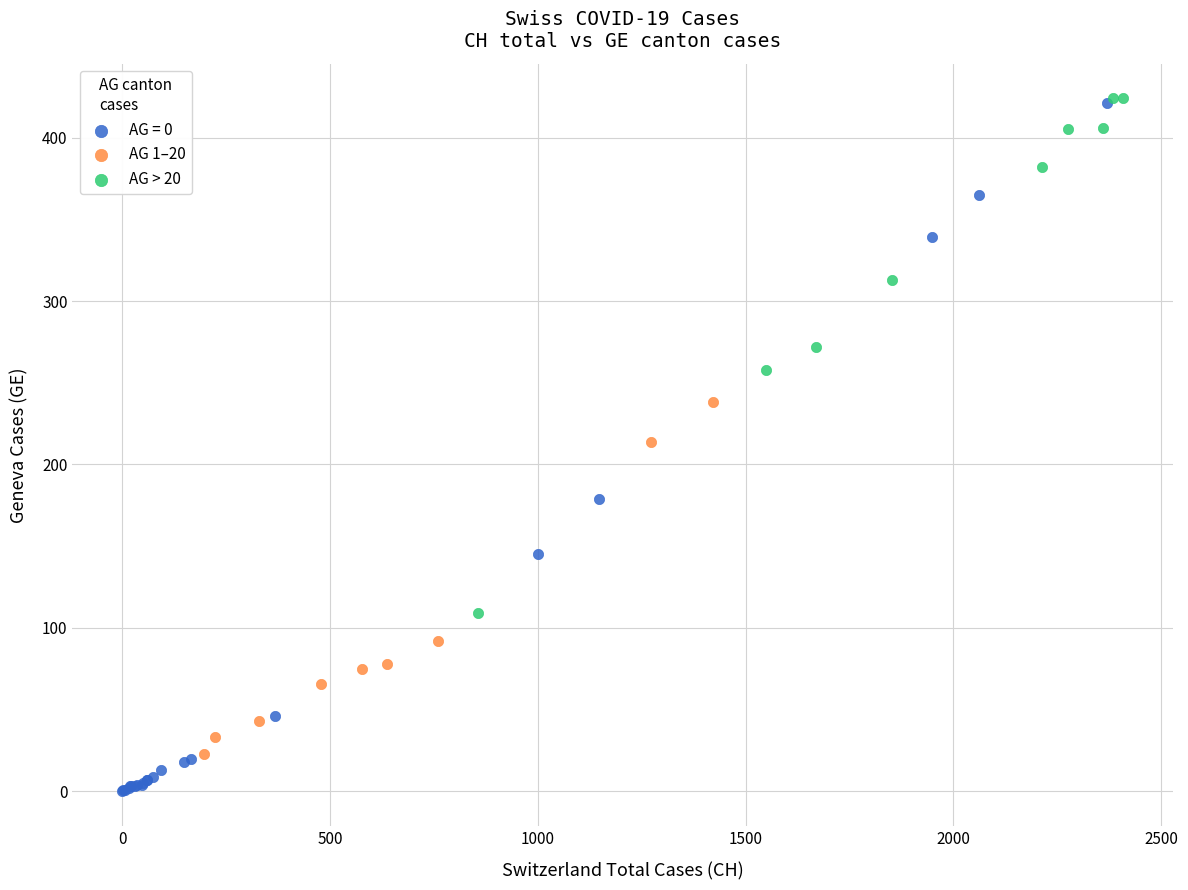

Which series reaches the minimum Y coordinate?

AG = 0